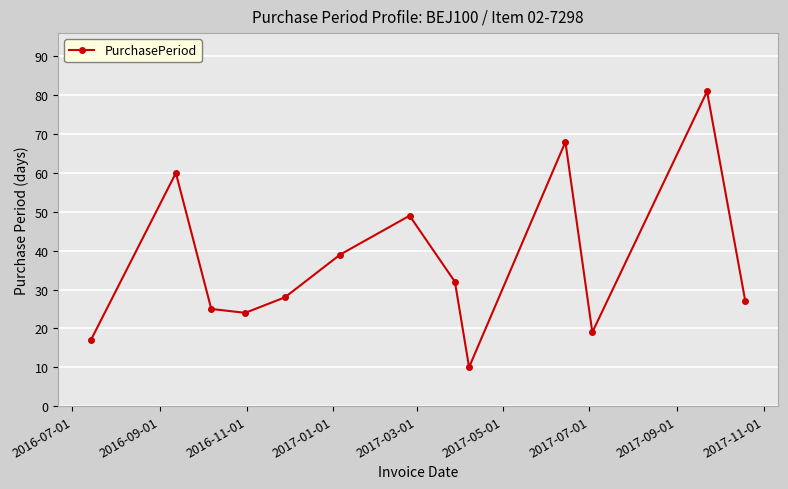

Is this an area chart (filled region under the line)?

No